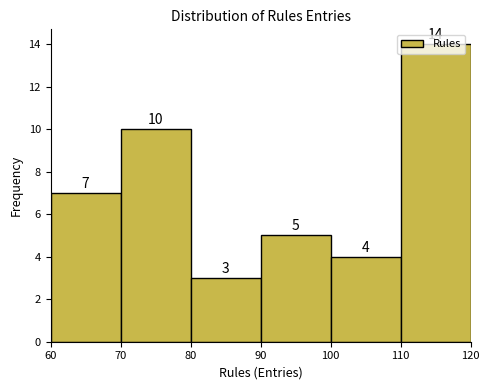

Reading left to right, transcribe this chart: for each bar, give the range it covers on the x-axis and its height.

60 to 70: 7
70 to 80: 10
80 to 90: 3
90 to 100: 5
100 to 110: 4
110 to 120: 14